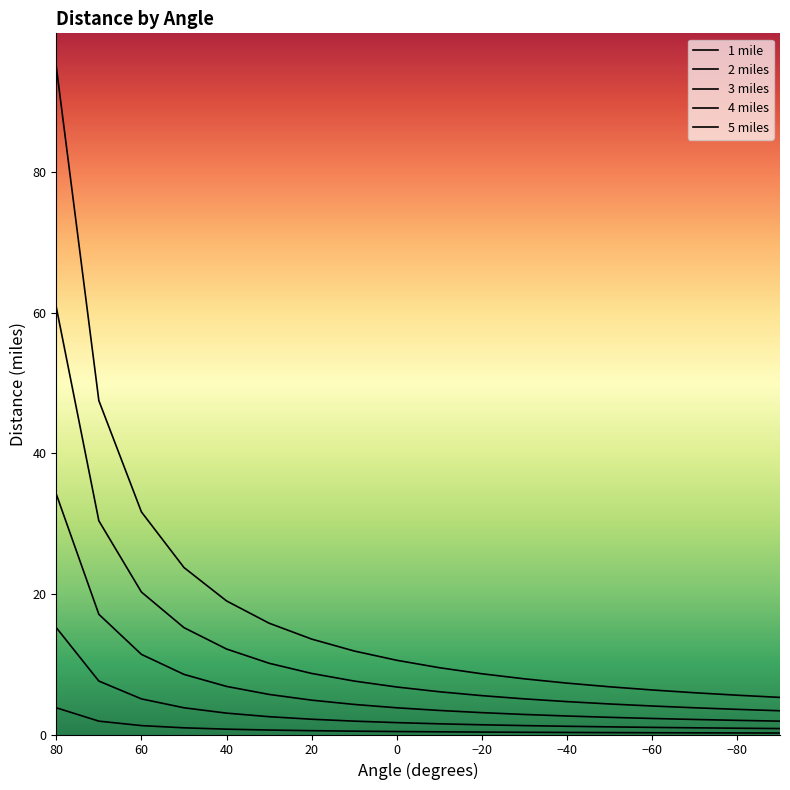

What is the total value across all series at 70?

104.5